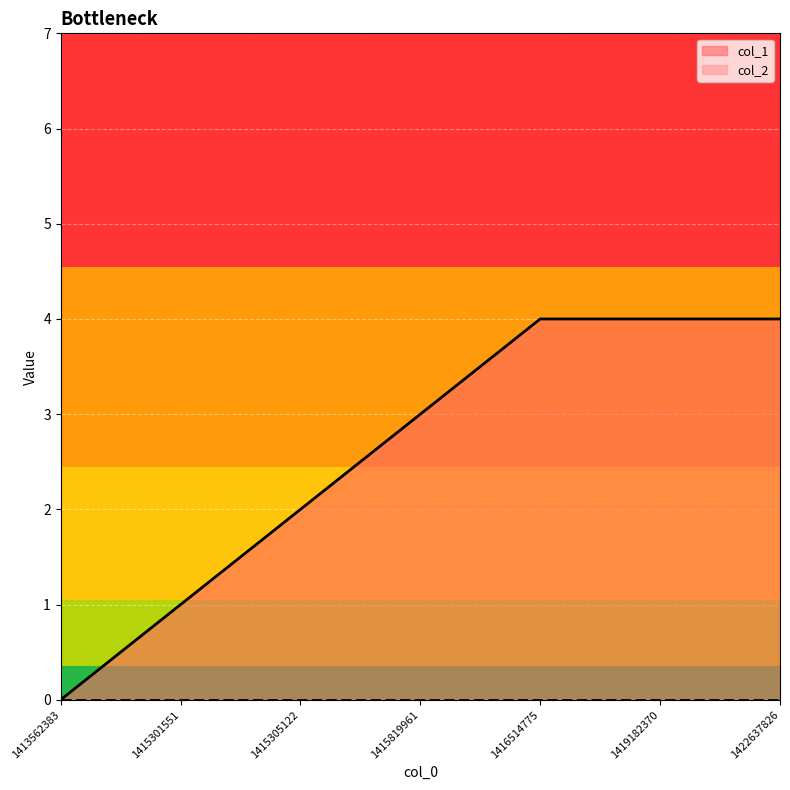

How many values are between 1 and 4?

6